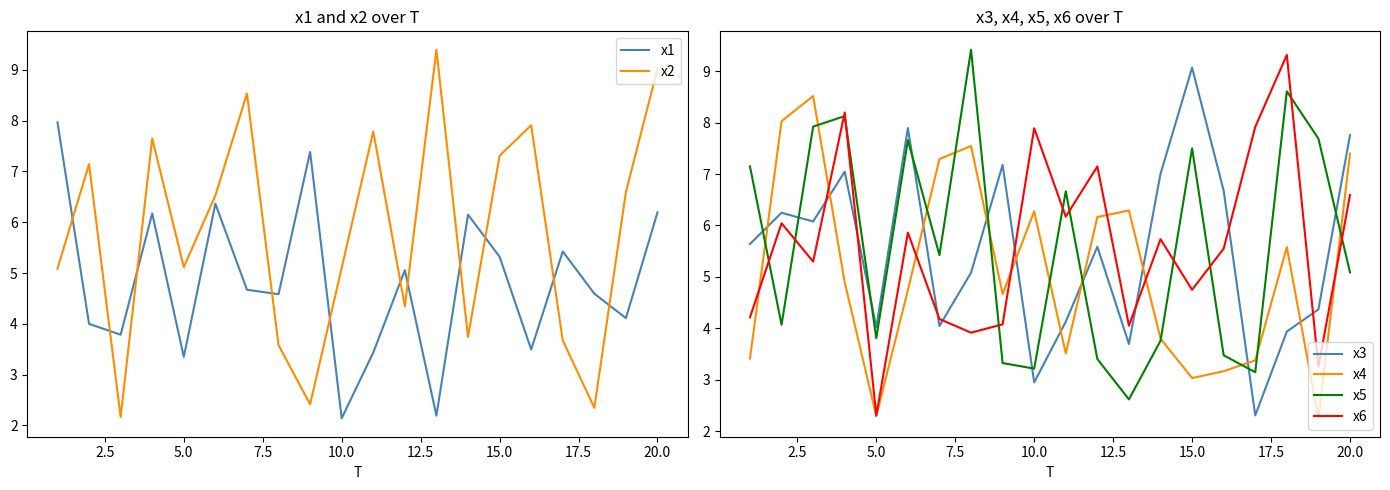

What is the maximum value shown in the chart?

9.4